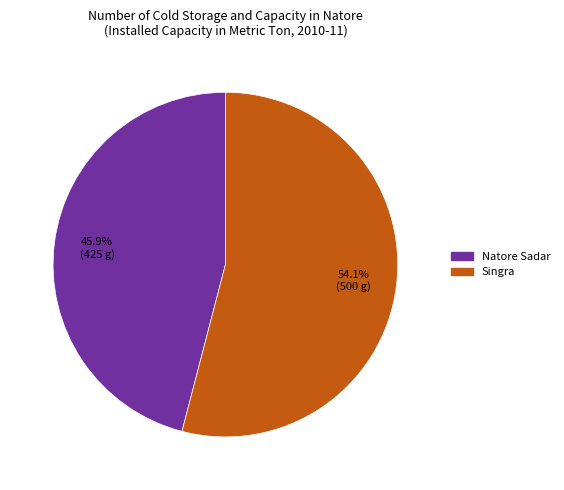

Count the number of slices in the pie.

2